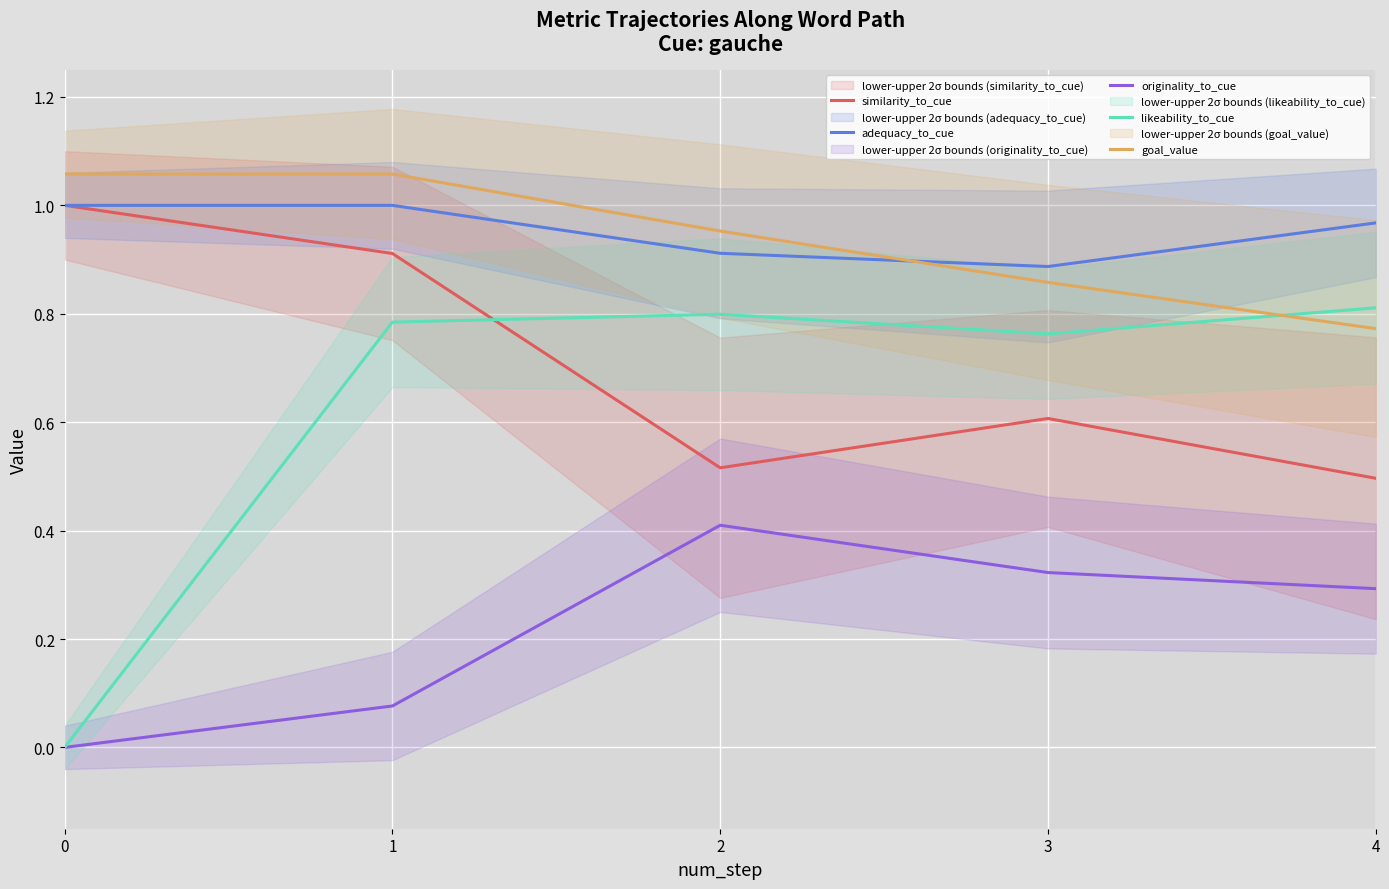

True or false: likeability_to_cue has more than 1 interior local peaks.

False